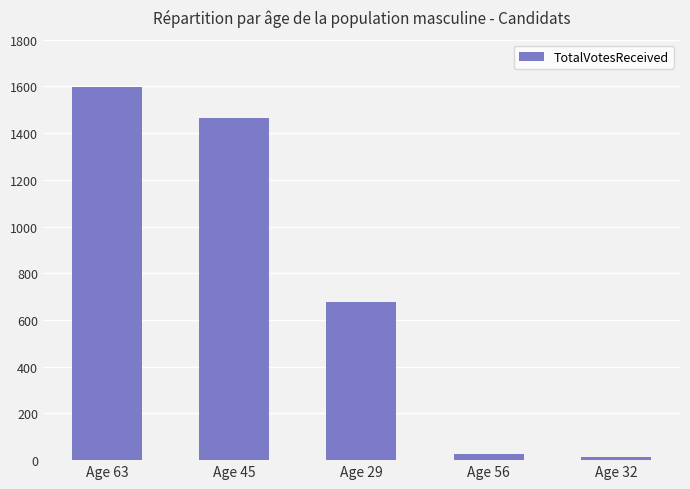

What is the average value?

756